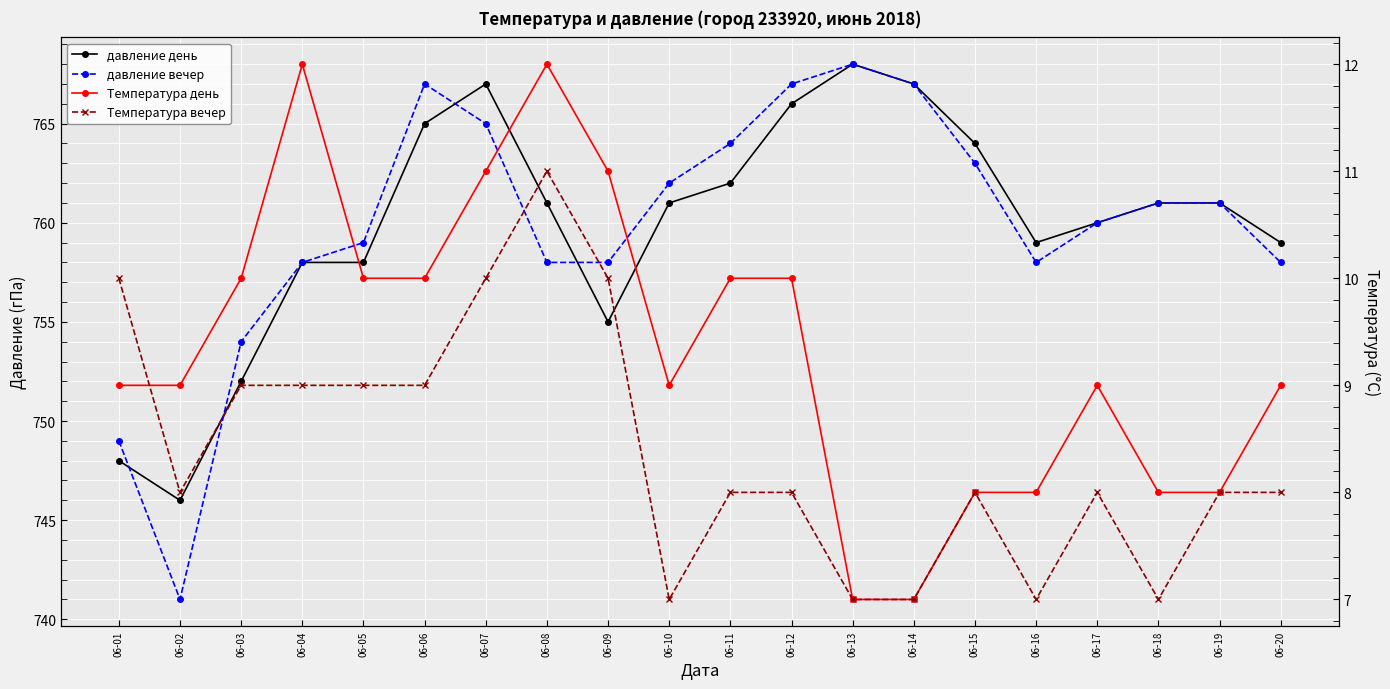

Which category has the lowest value across all series?

06-13